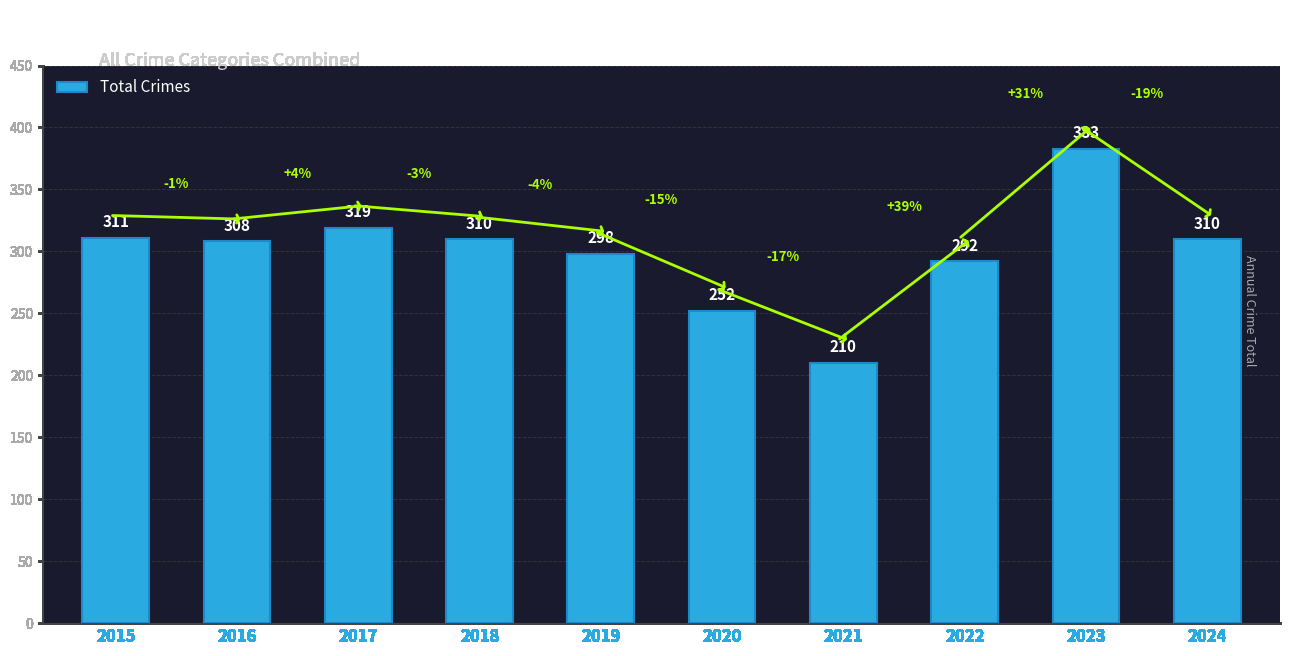

The value at 2017 is 319. True or false?

True